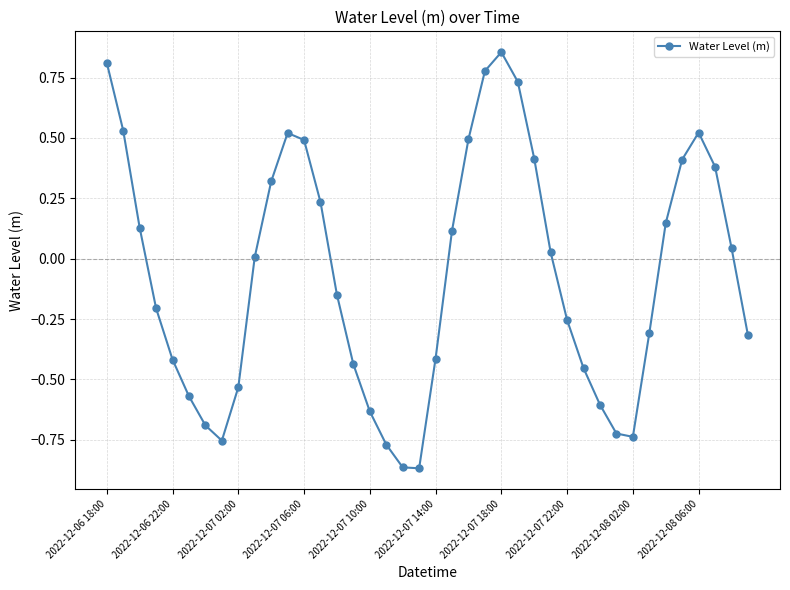

How many lines are shown in the chart?

1